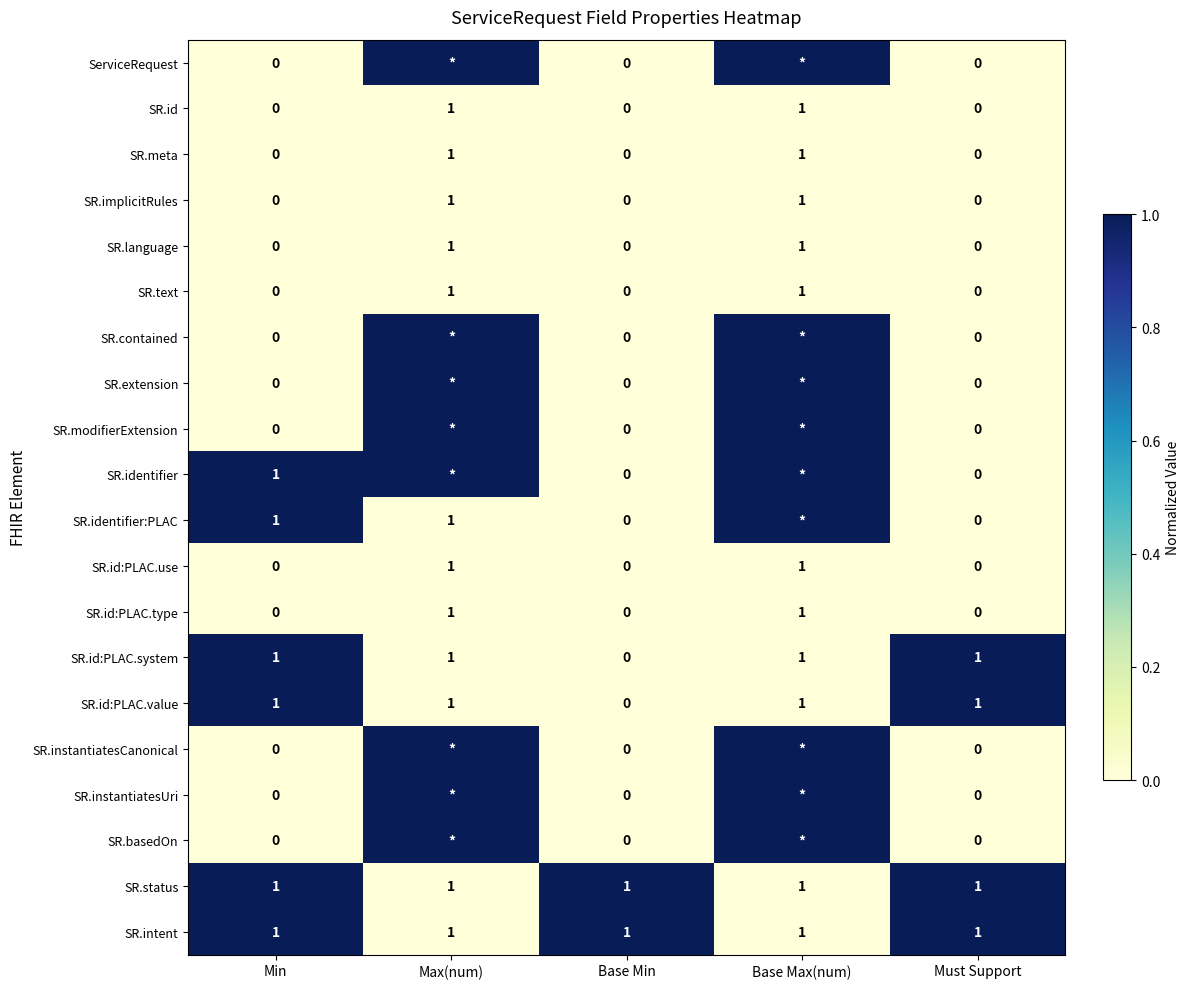

At which label does SR.meta reach its minimum?

Min